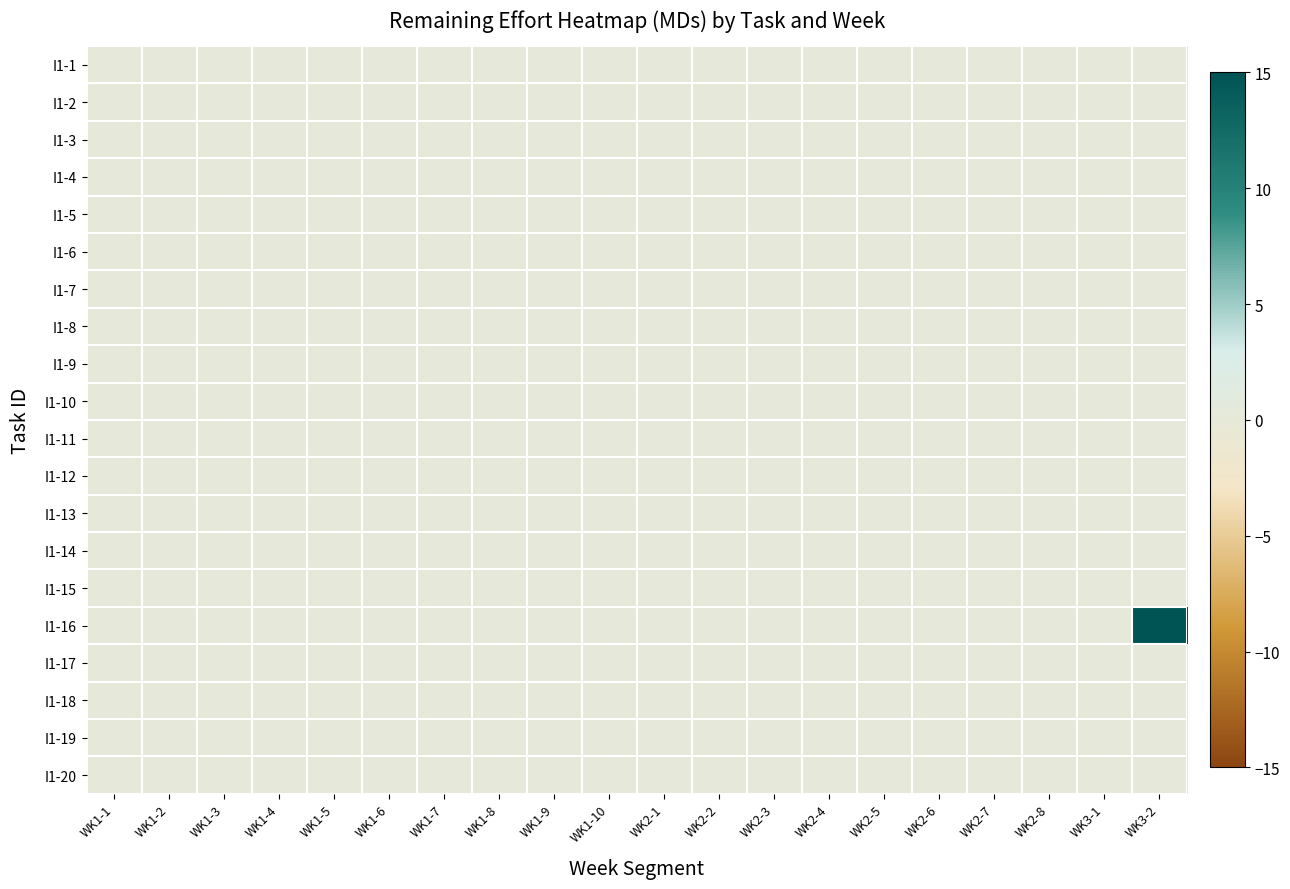

Count the number of categories in the chart.

20